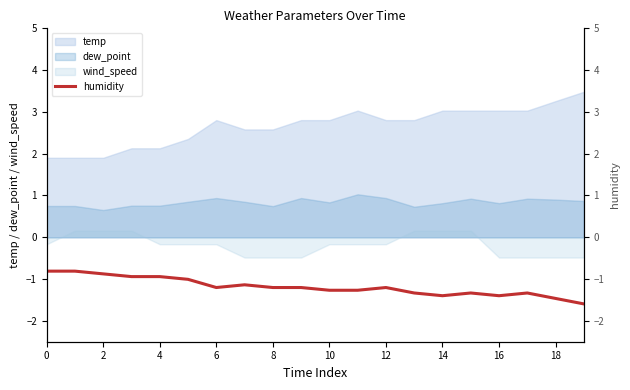

Count the number of categories in the chart.

20